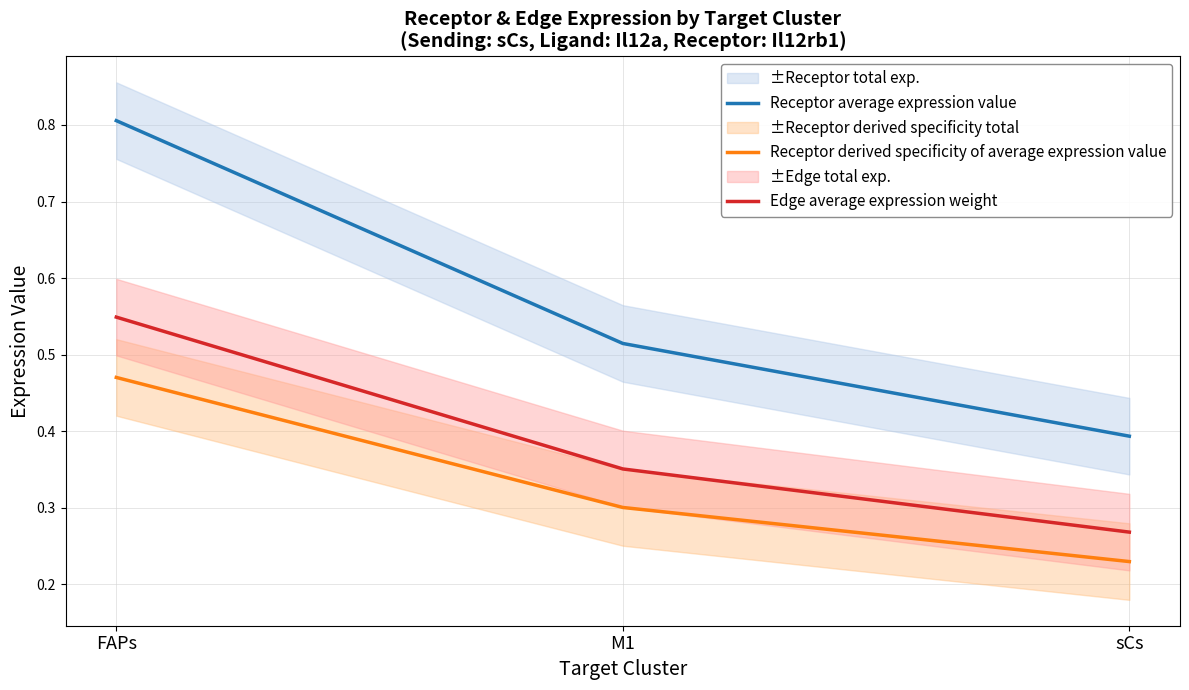

Read the Edge average expression weight value at FAPs.

0.5